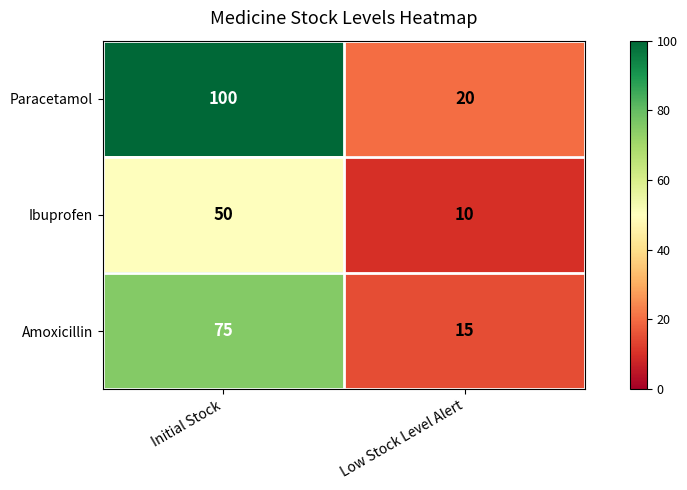

The Ibuprofen series shows 10 at Low Stock Level Alert. True or false?

True